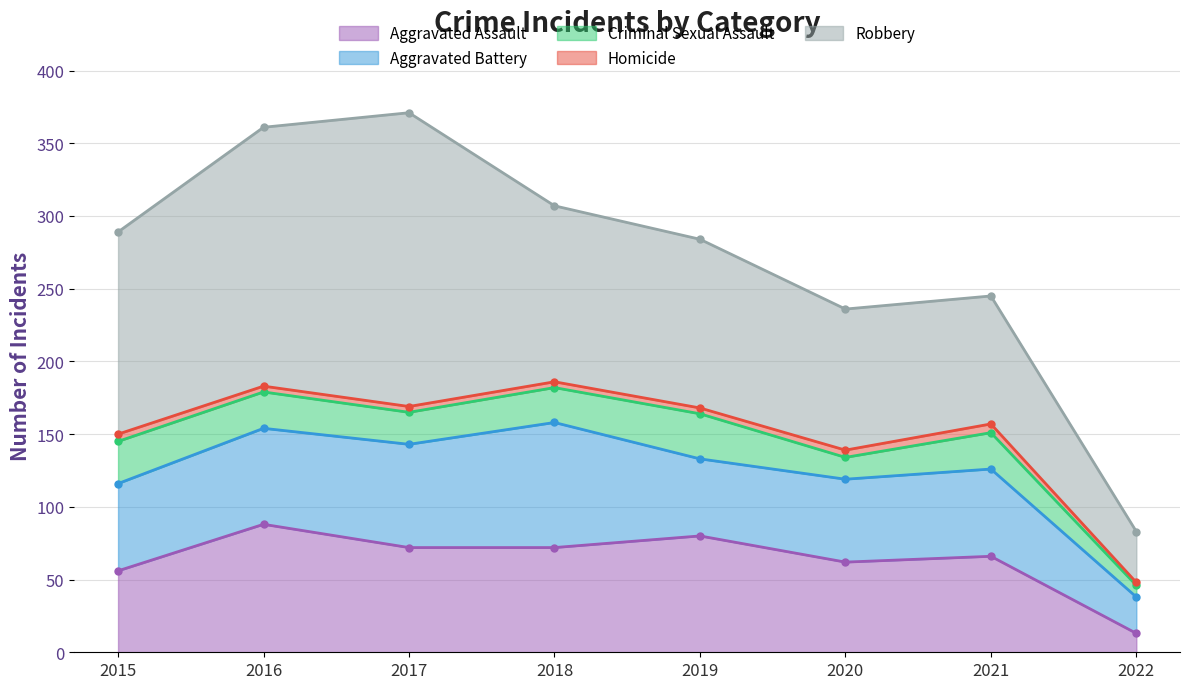

Which series changed the most between 2015 and 2019?

Aggravated Assault